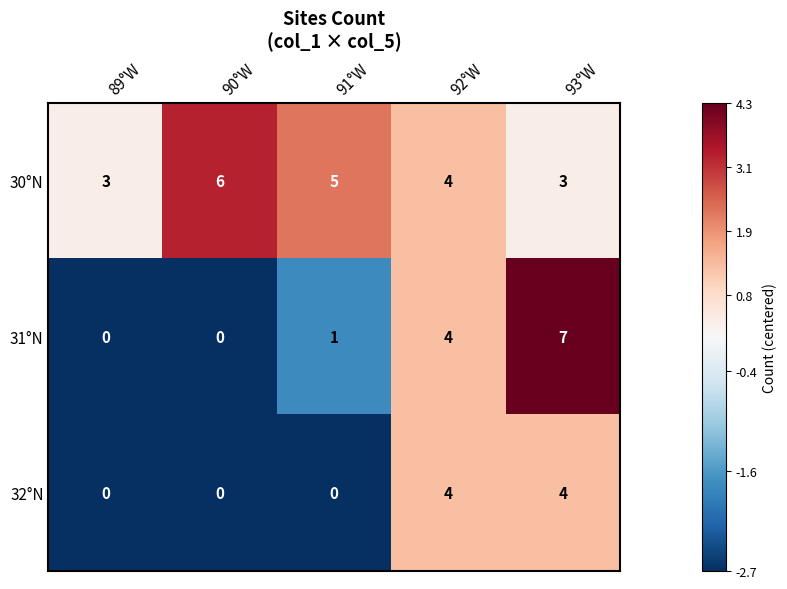

Which category has the highest value in the 31°N series?

93°W